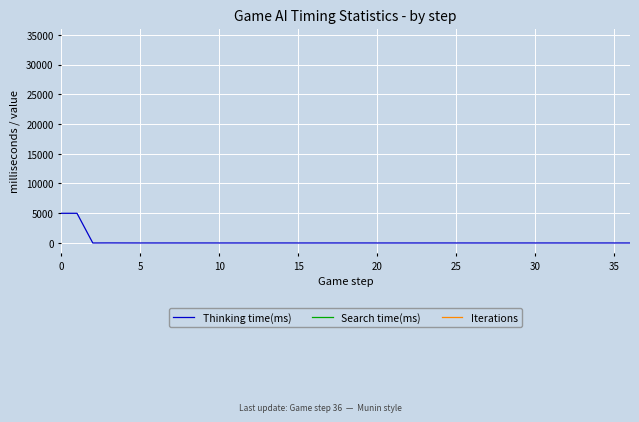

True or false: Thinking time(ms) and Search time(ms) cross at least once.

False